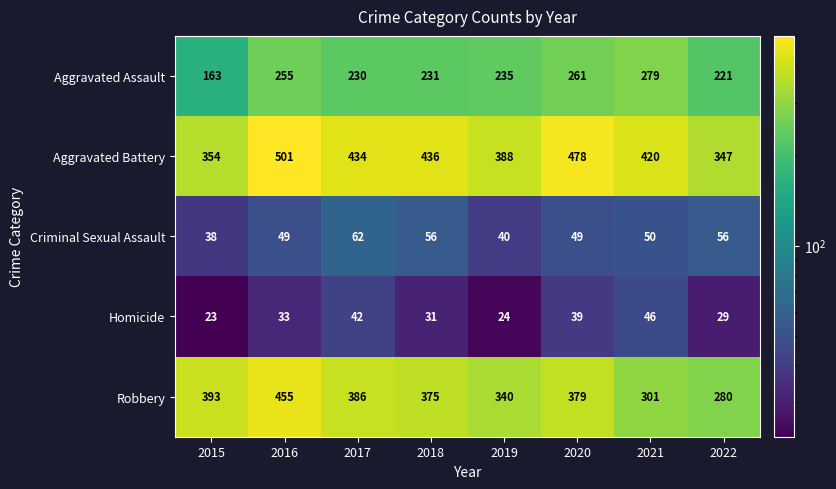

Is it true that Homicide equals 5 at 2019?

False